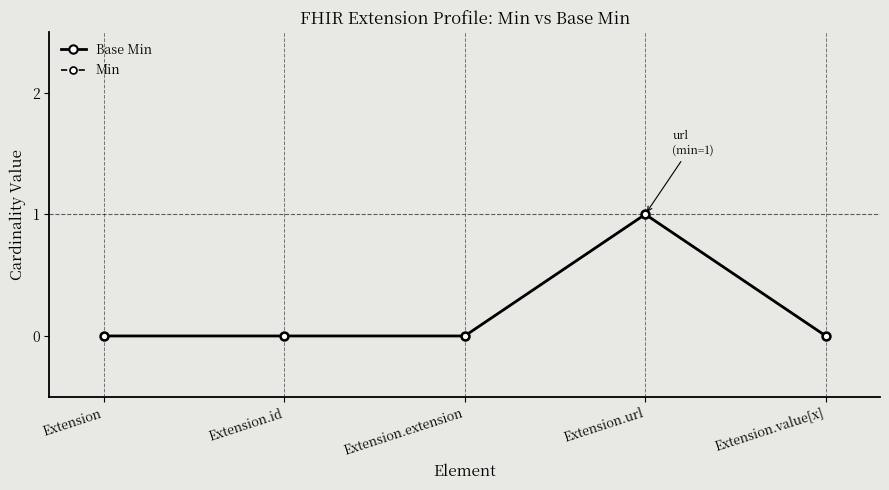

True or false: Min and Base Min intersect in this chart.

False